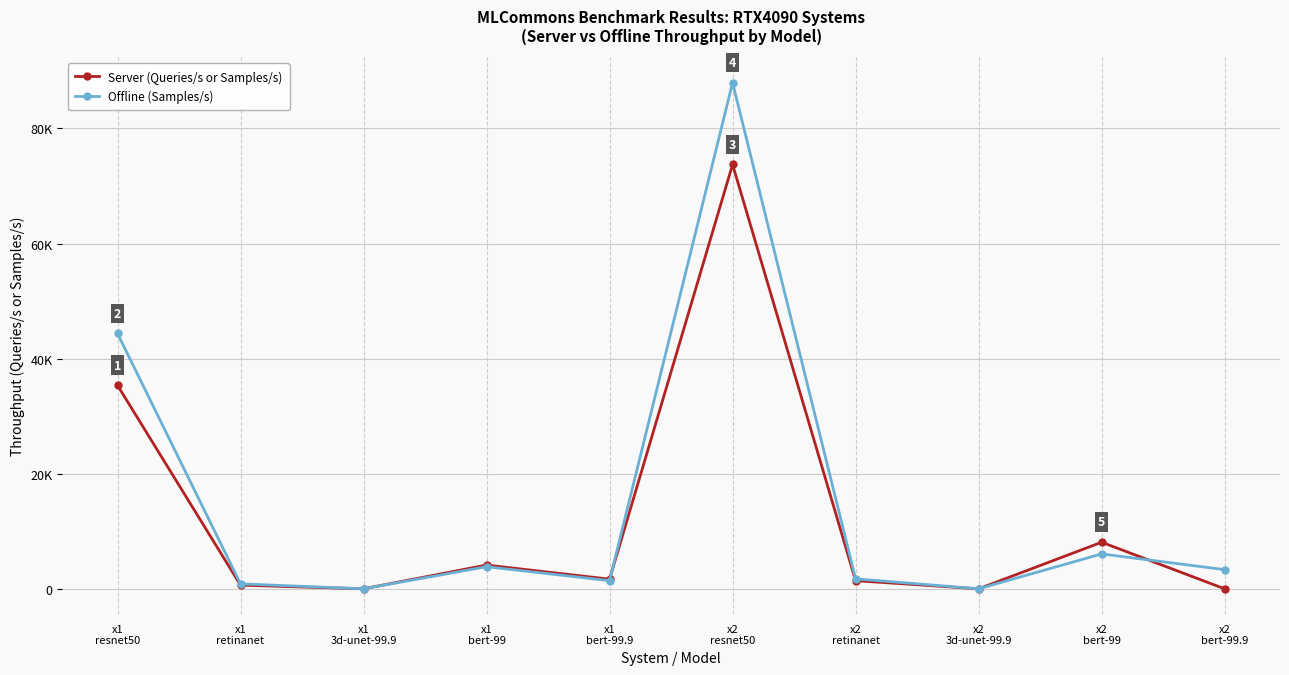

In Offline (Samples/s), how many points are lower than both neighbors (excluding endpoints)?

3